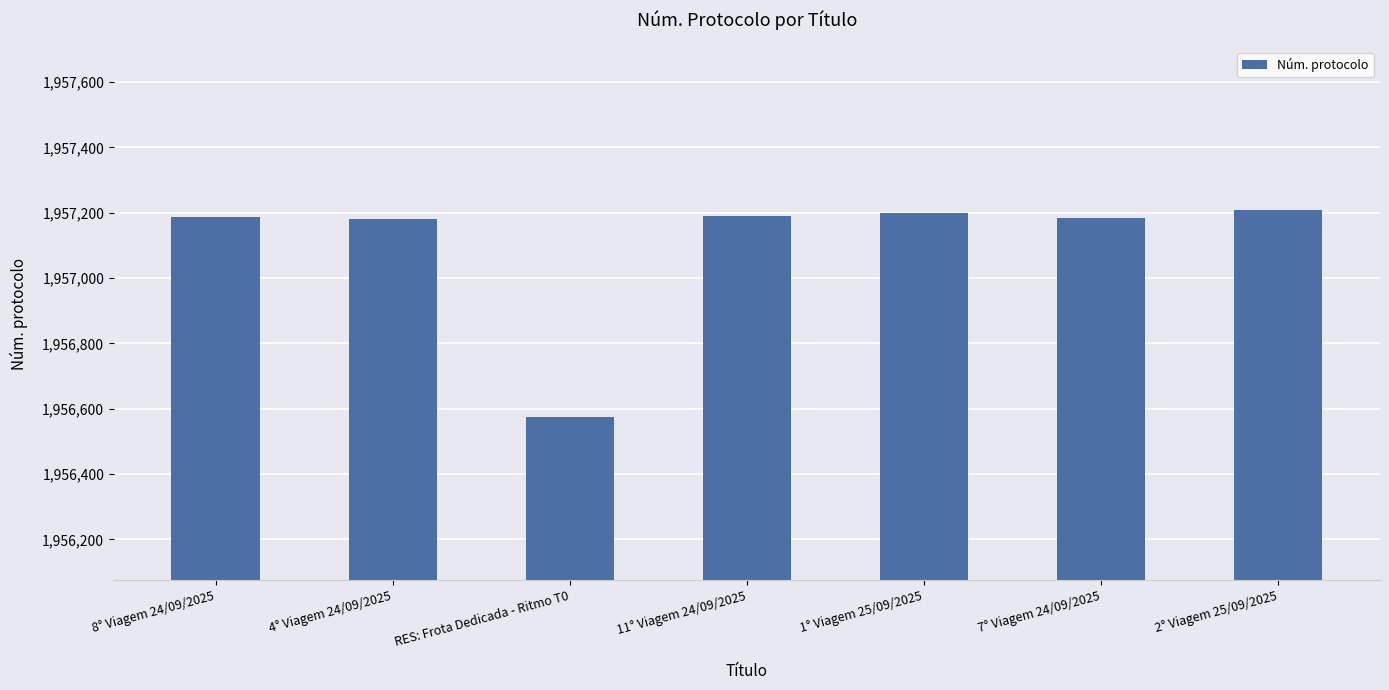

What is the value of the 6th bar from the left?

1957183